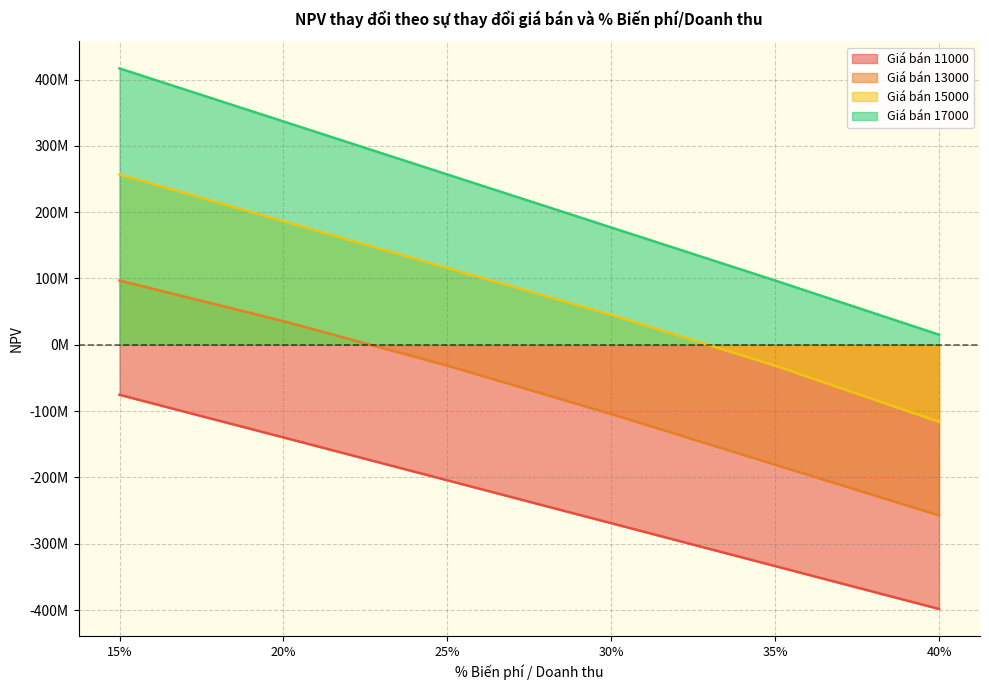

How many lines are shown in the chart?

4